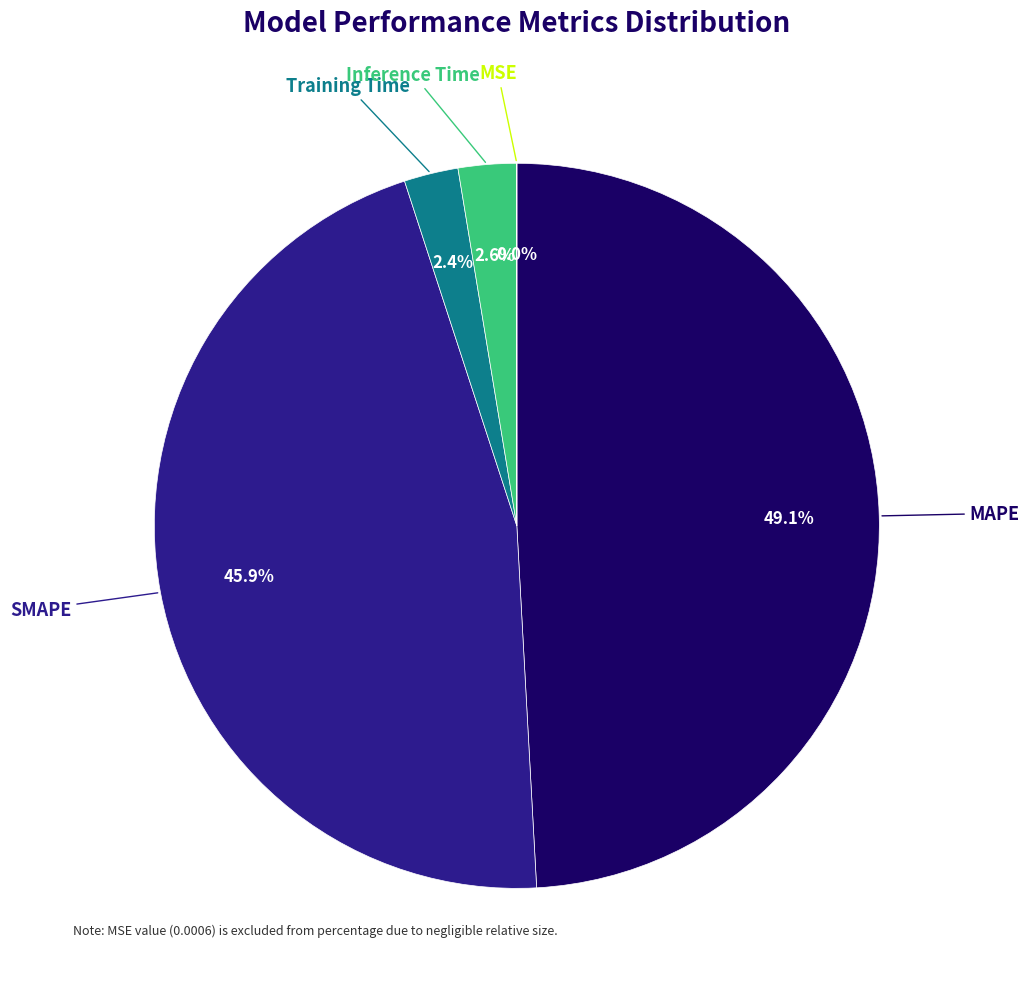

Does any single category account for the majority?

No